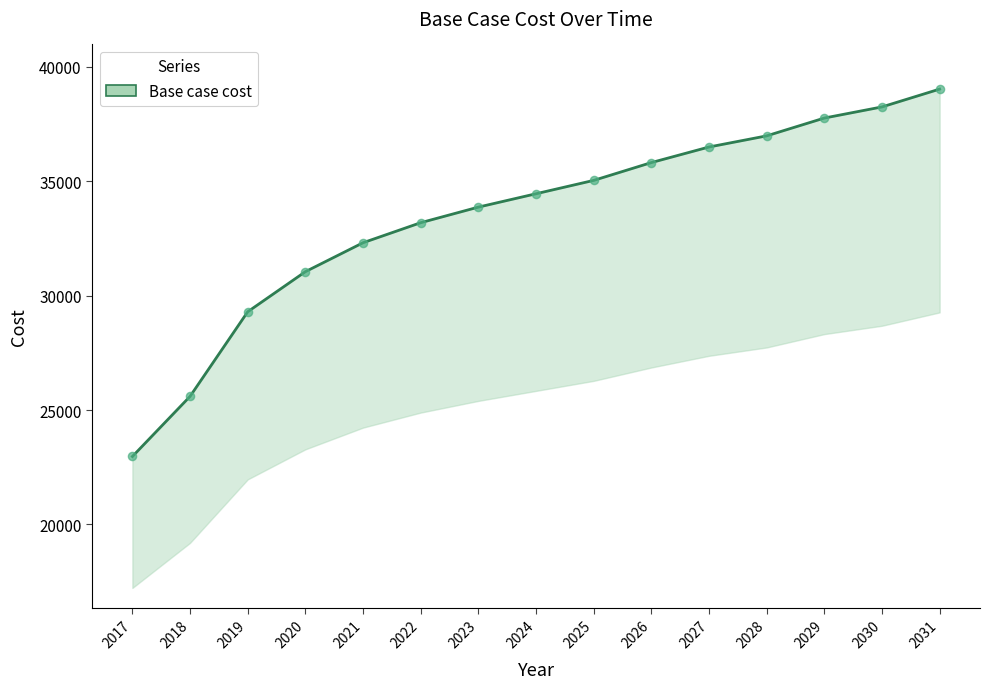

What is the ratio of the value at 2022 to the value at 2031?

0.9